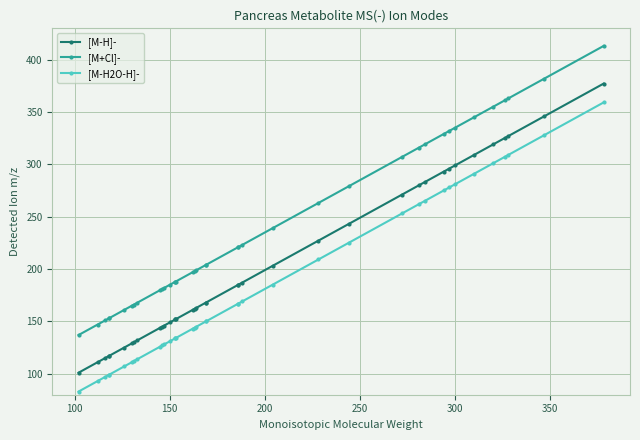

Is it true that [M-H]- equals 251.6 at 19?

False